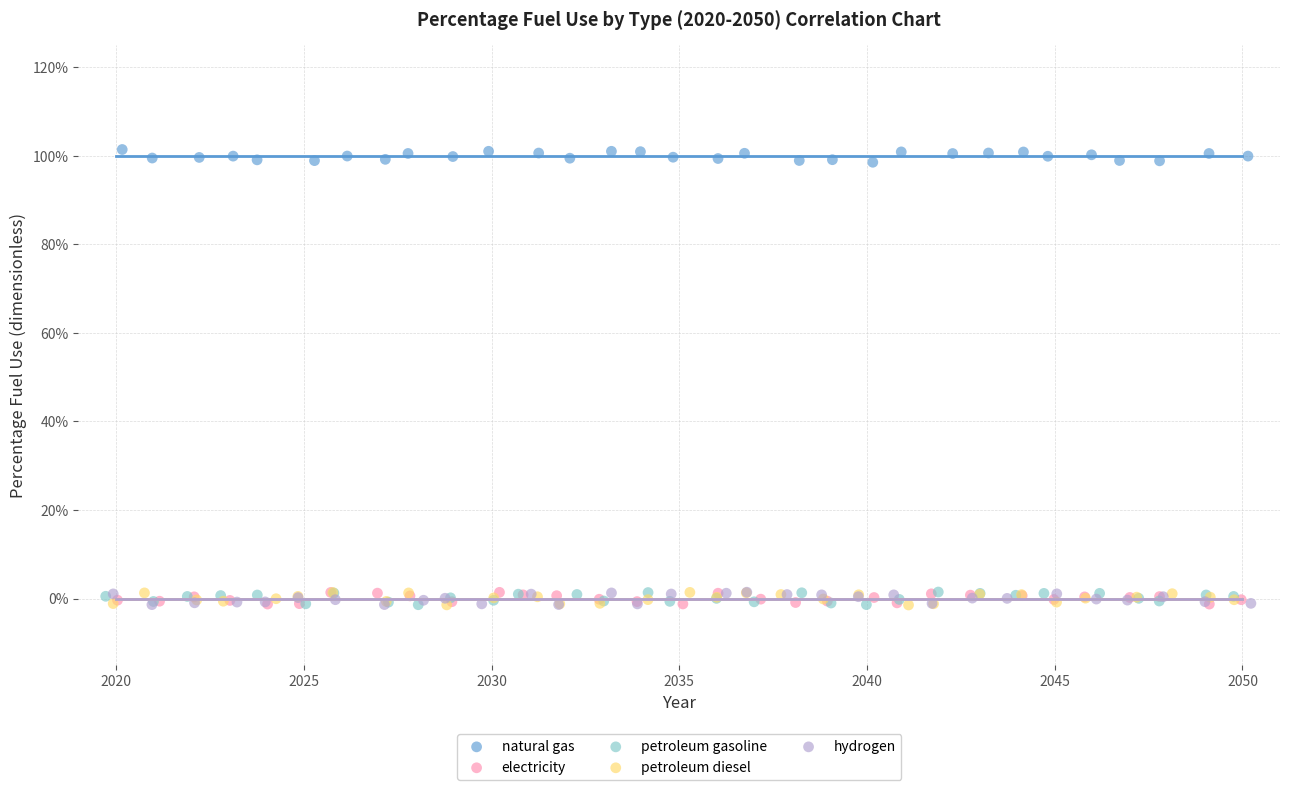

What are all the series names shown in the legend?

natural gas, electricity, petroleum gasoline, petroleum diesel, hydrogen